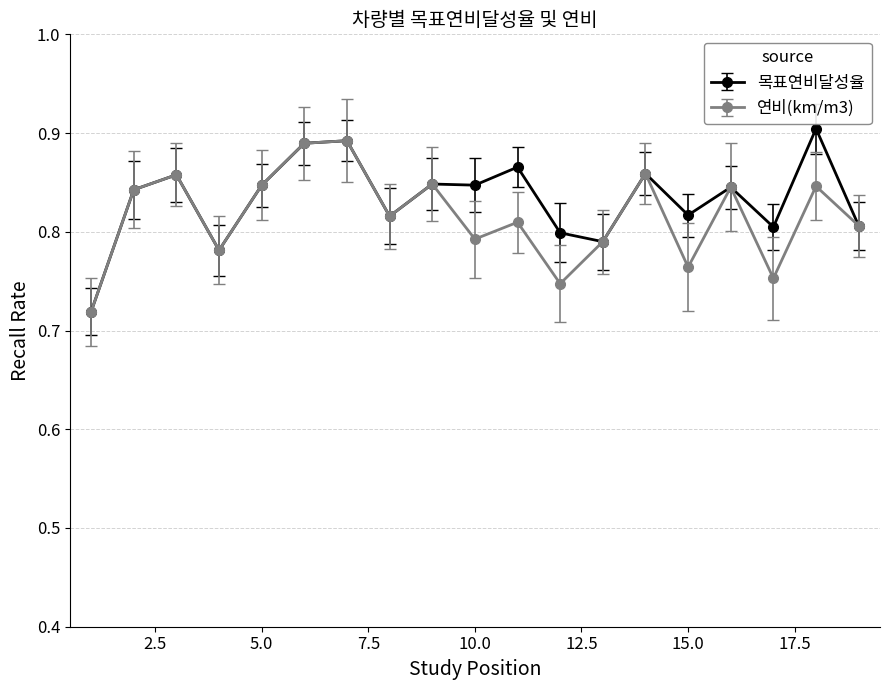

At how many categories does at least one series exceed 0?

19